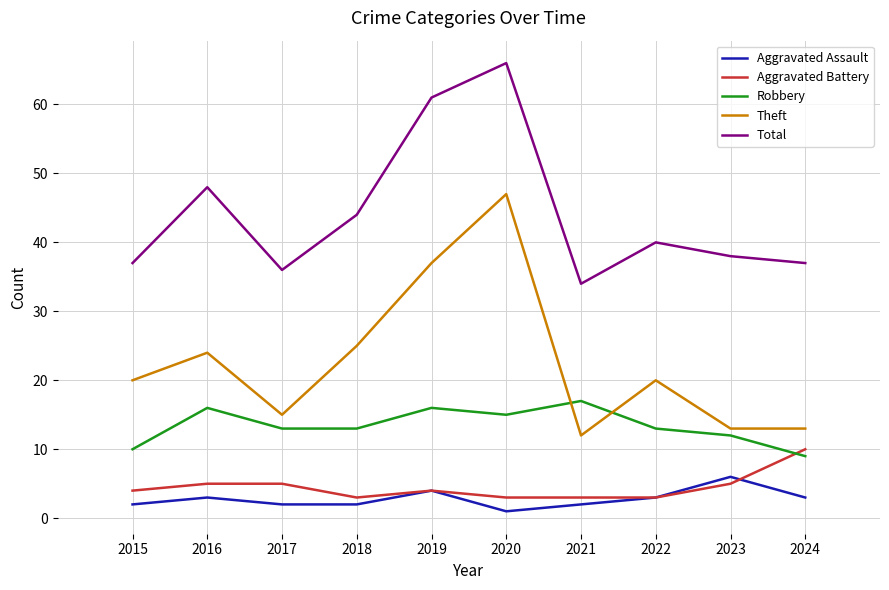

True or false: Aggravated Battery has more than 0 points higher than both neighbors.

True